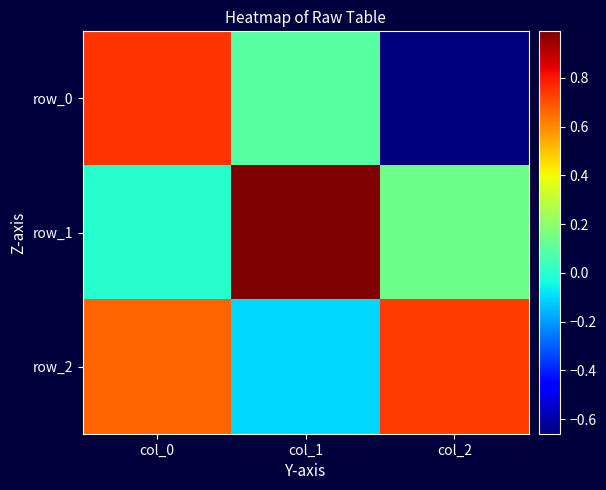

Where does the row_1 series first go above 0?

col_1